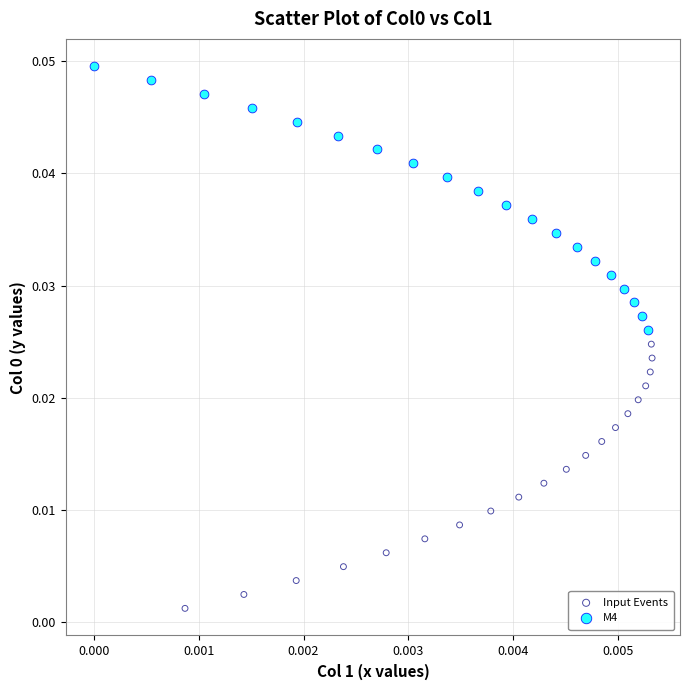

What are all the series names shown in the legend?

Input Events, M4